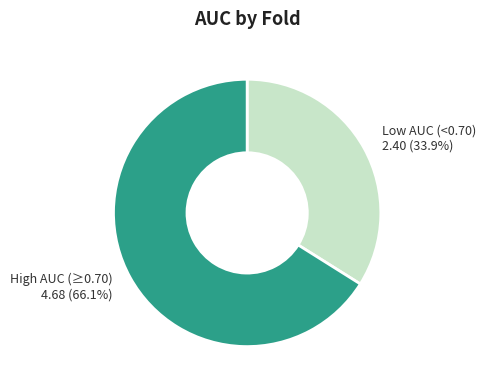

Does High AUC (≥0.70) represent more than half of the total?

Yes